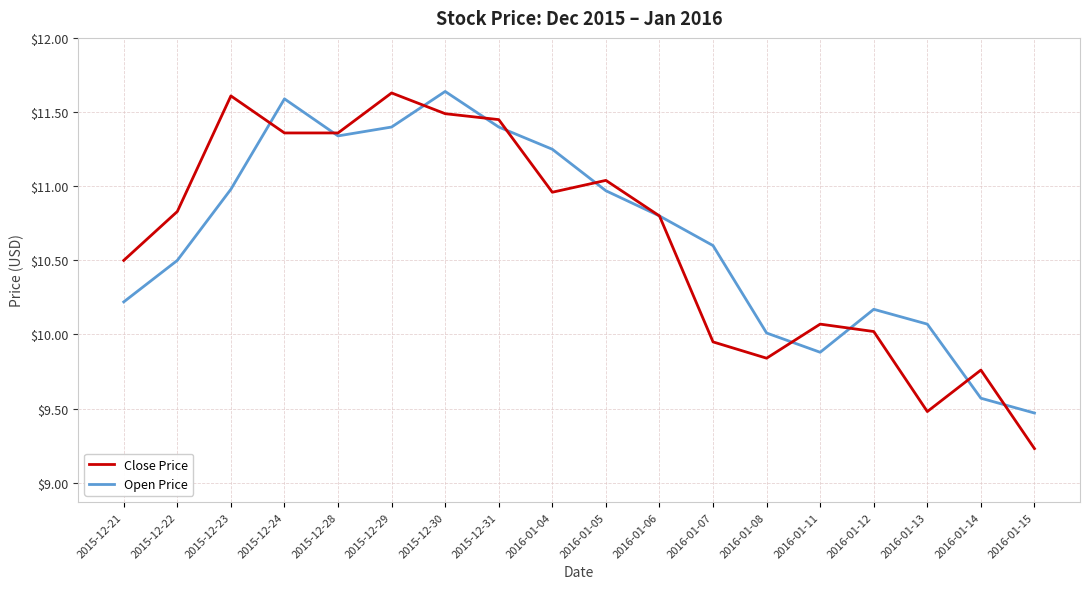

Which series has the widest spread of values?

Close Price